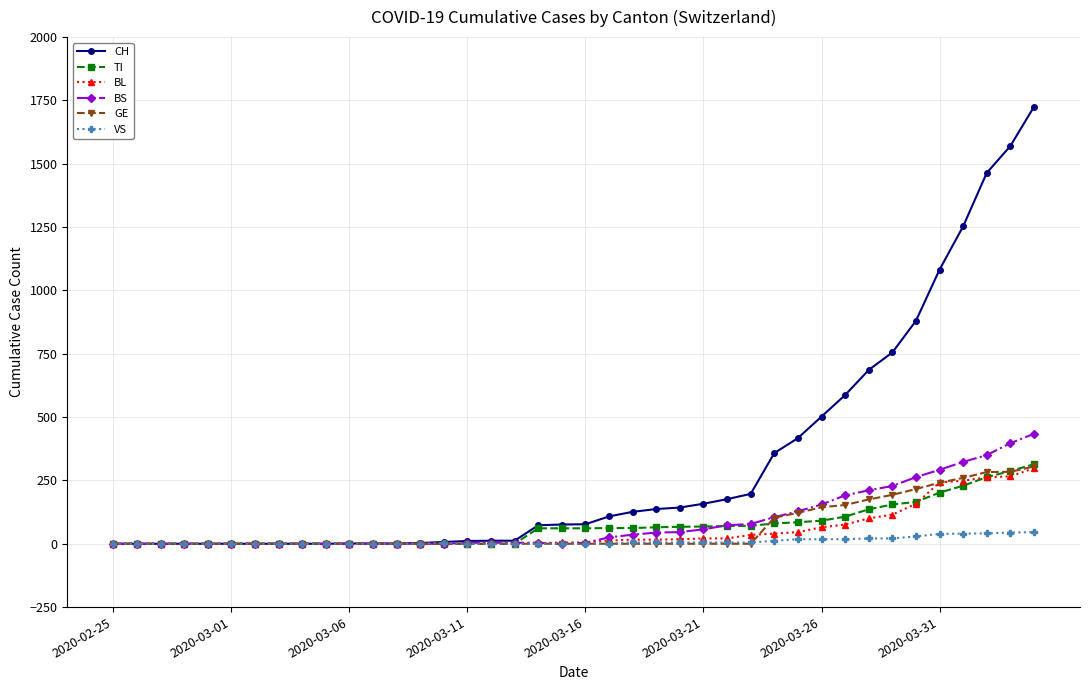

Which series has the largest total across all categories?

CH